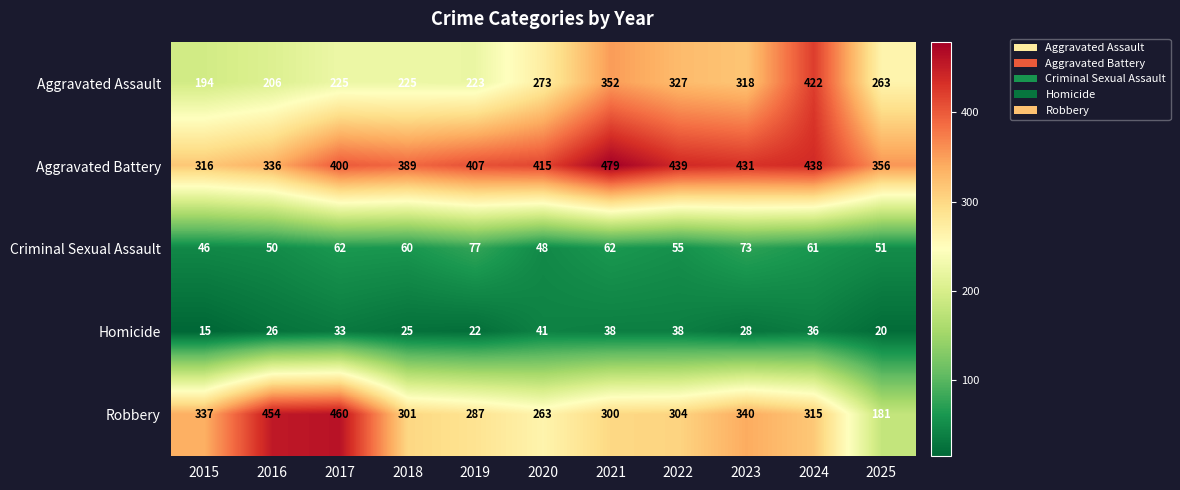

The Criminal Sexual Assault series shows 51 at 2025. True or false?

True